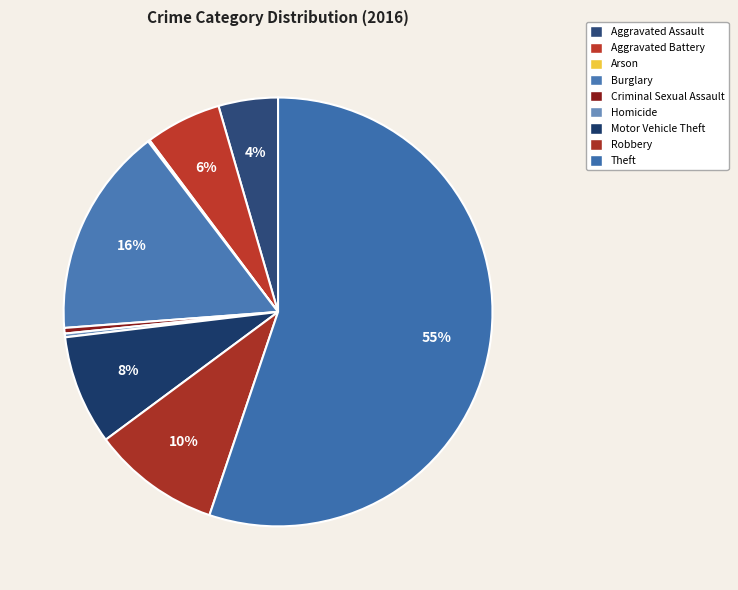

Is there any slice that represents more than half of the pie?

Yes